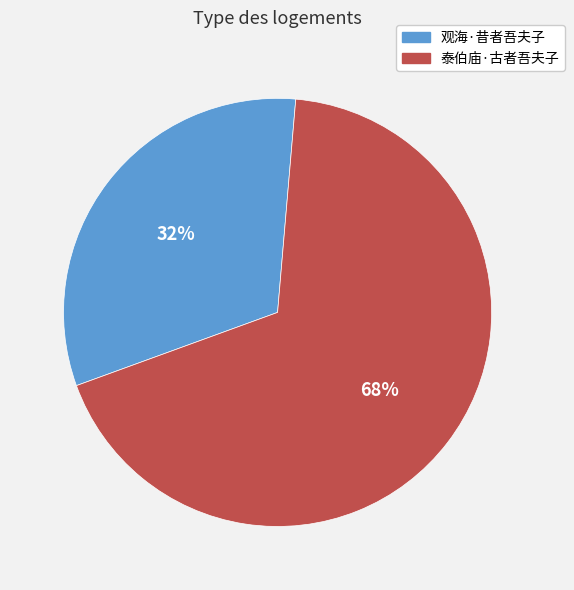

What is the smallest slice in the pie chart?

观海·昔者吾夫子